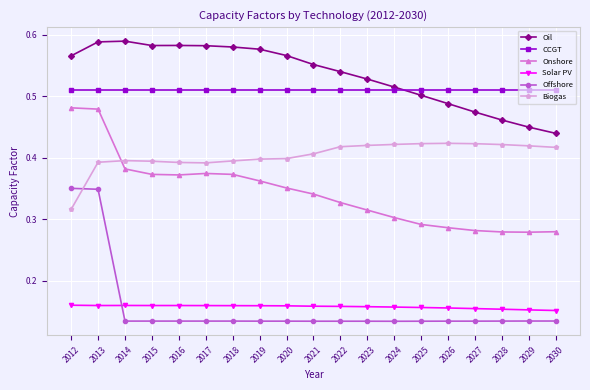

Which series has the largest range (max minus min)?

Offshore